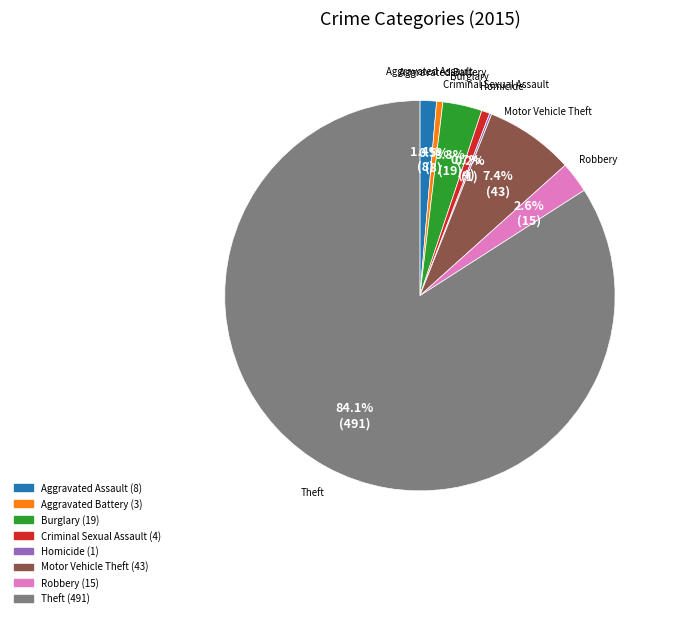

Is the sum of Burglary and Motor Vehicle Theft greater than half?

No